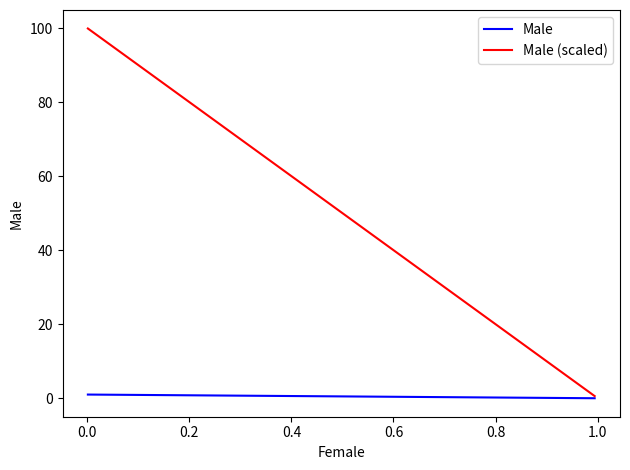

What is the maximum value shown in the chart?

99.9